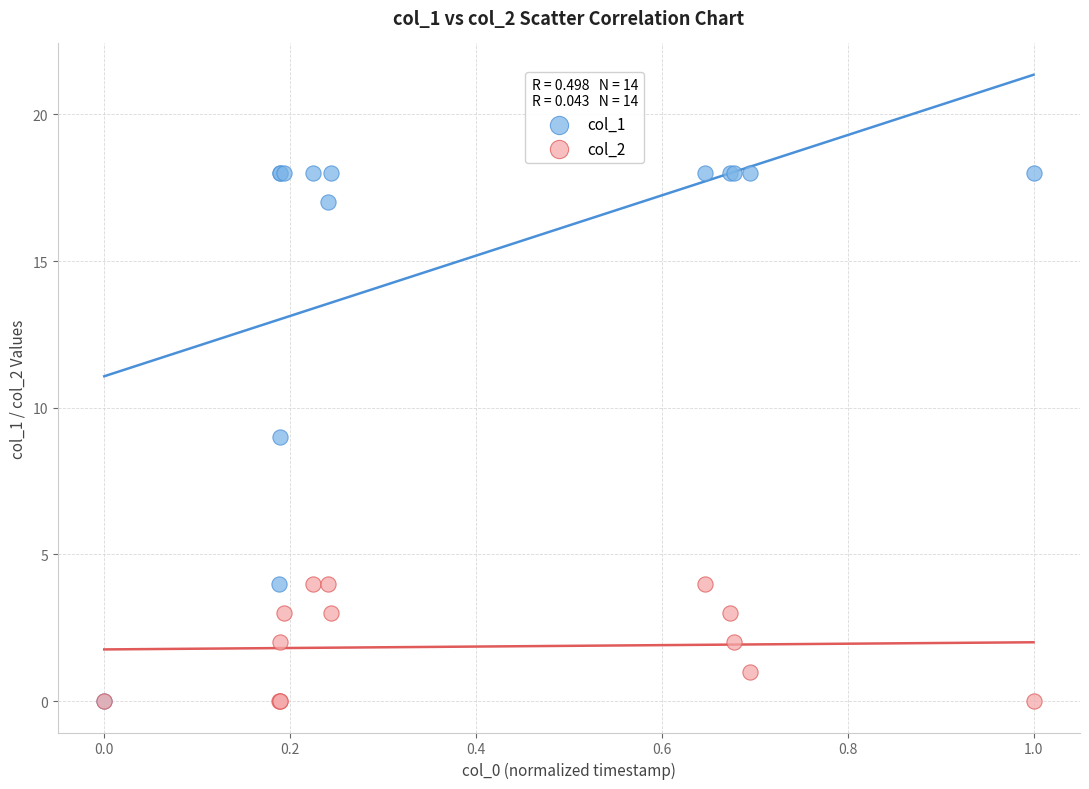

What are all the series names shown in the legend?

col_1, col_2